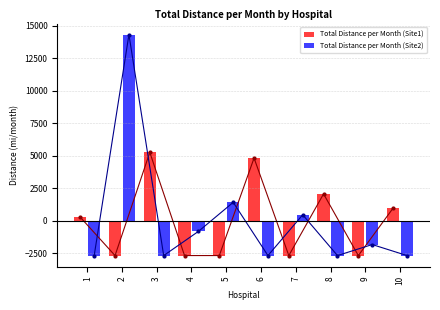

Reading right to left, extract all data points from this chart.

Total Distance per Month (Site1): 957.9	-2684.7	2057.0	-2684.7	4815.1	-2684.7	-2684.7	5251.0	-2684.7	261.6
Total Distance per Month (Site2): -2684.7	-1838.7	-2684.7	450.3	-2684.7	1407.3	-824.7	-2684.7	14310.3	-2684.7